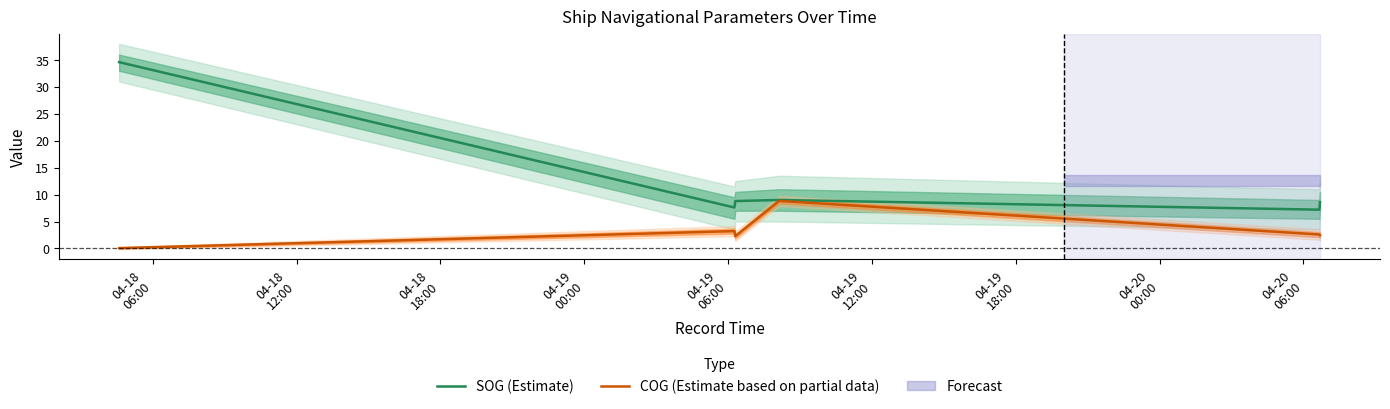

Does the chart display data point markers on the line(s)?

No